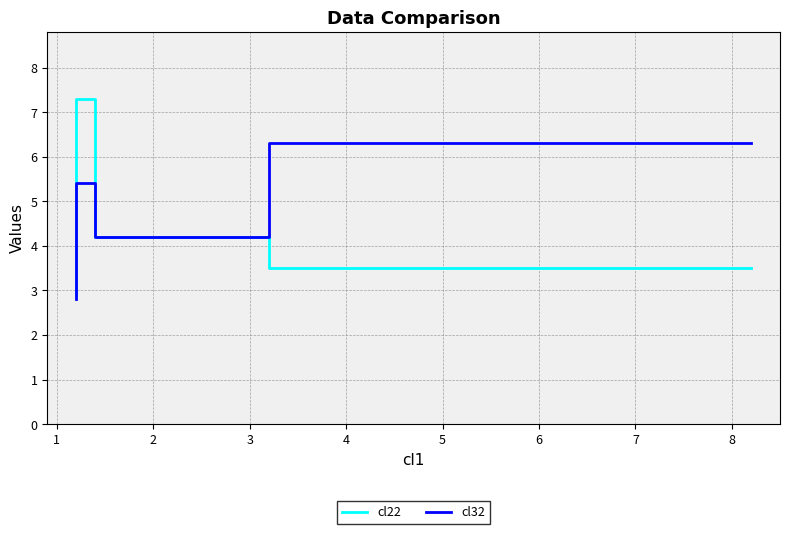

True or false: cl22 has a value of 1.2 at 0.

False